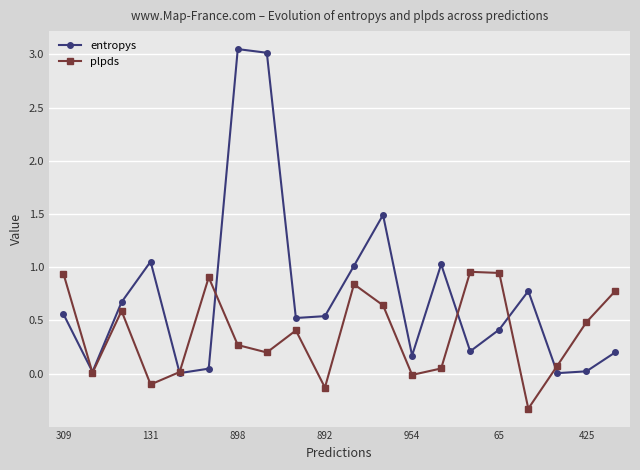

What are all the series names shown in the legend?

entropys, plpds